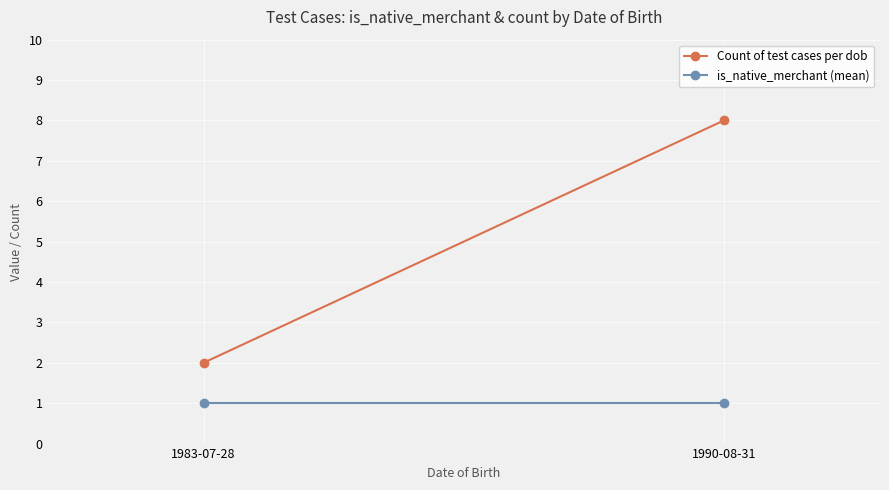

What is the value of the is_native_merchant (mean) point at the 1st from the left?

1